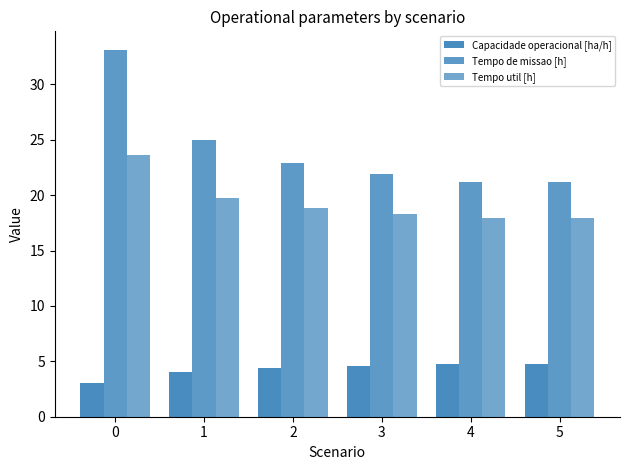

How many data points does each series have?

6